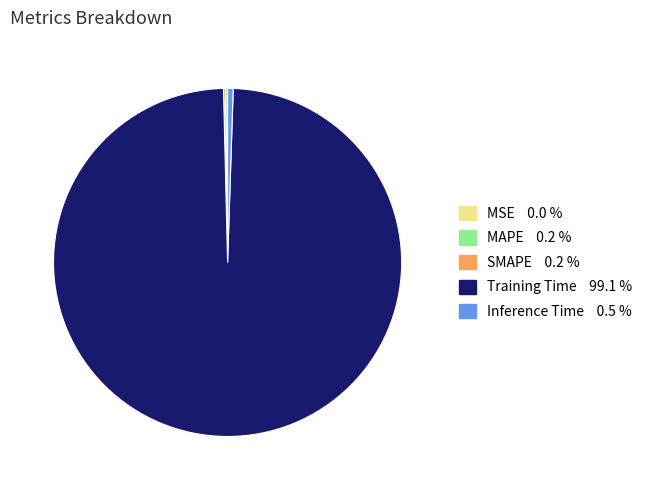

Which category has the biggest portion of the pie?

Training Time